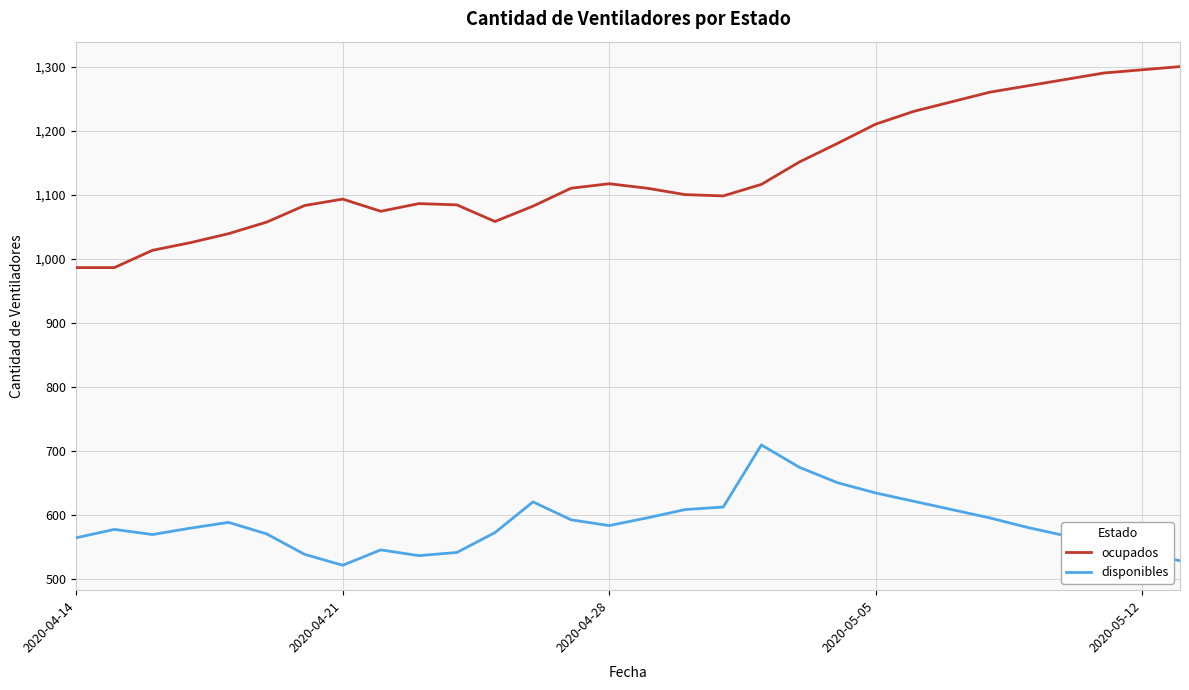

Which series has the largest total across all categories?

ocupados